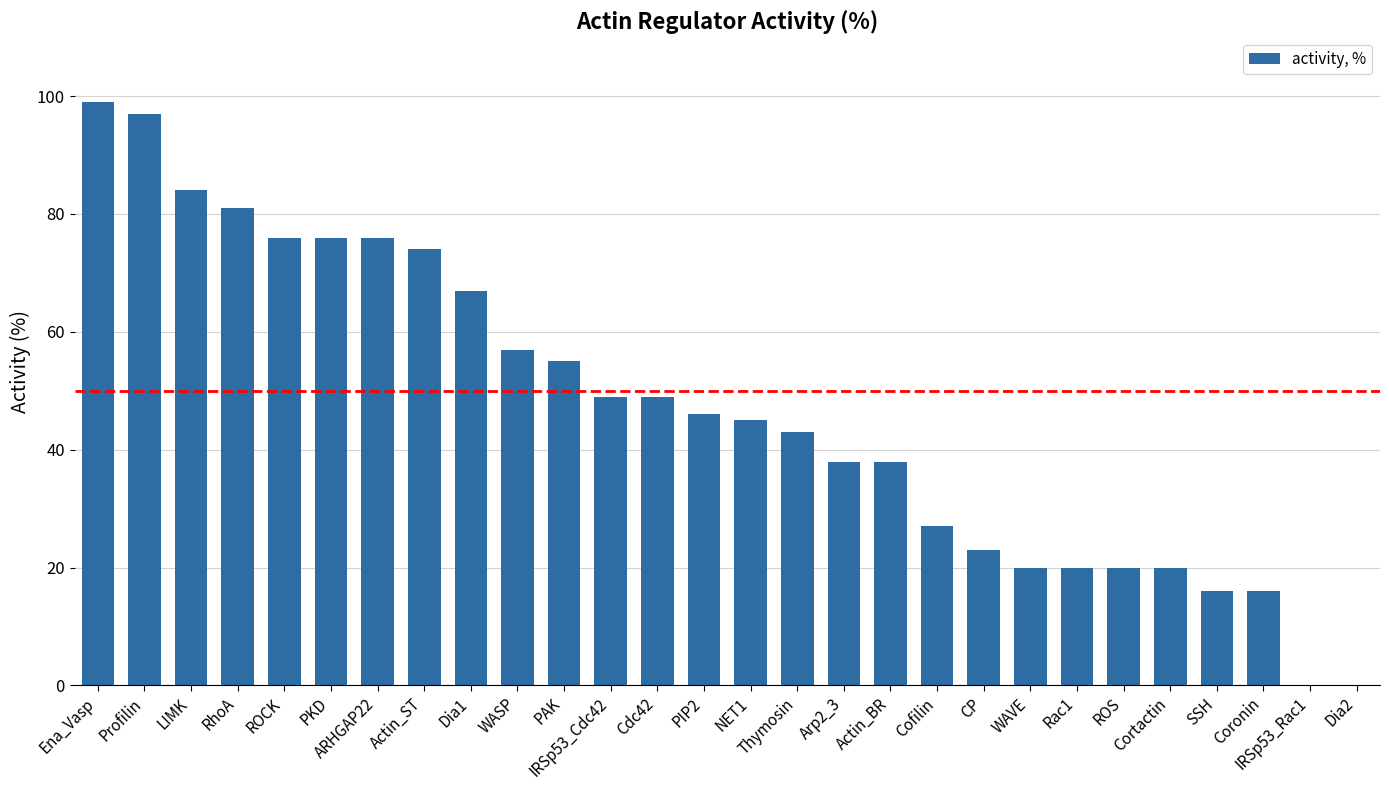

The chart shows a value of 0 at Dia2. True or false?

True